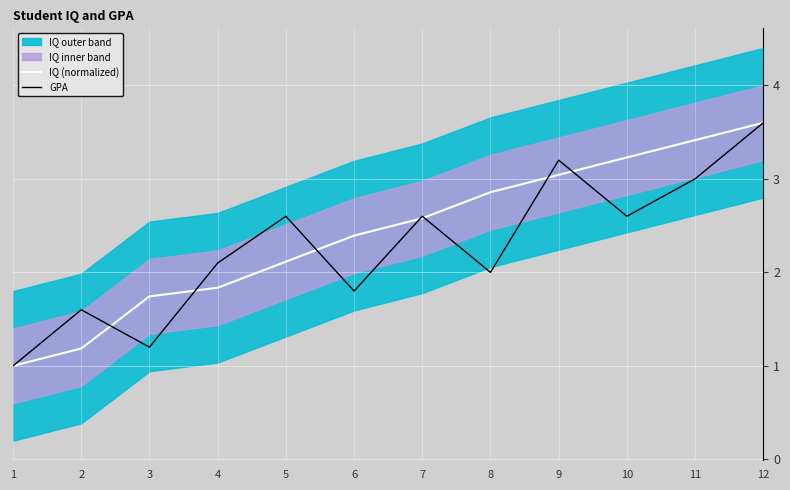

Rank the series at 9 from lowest to highest value.

IQ (normalized), GPA